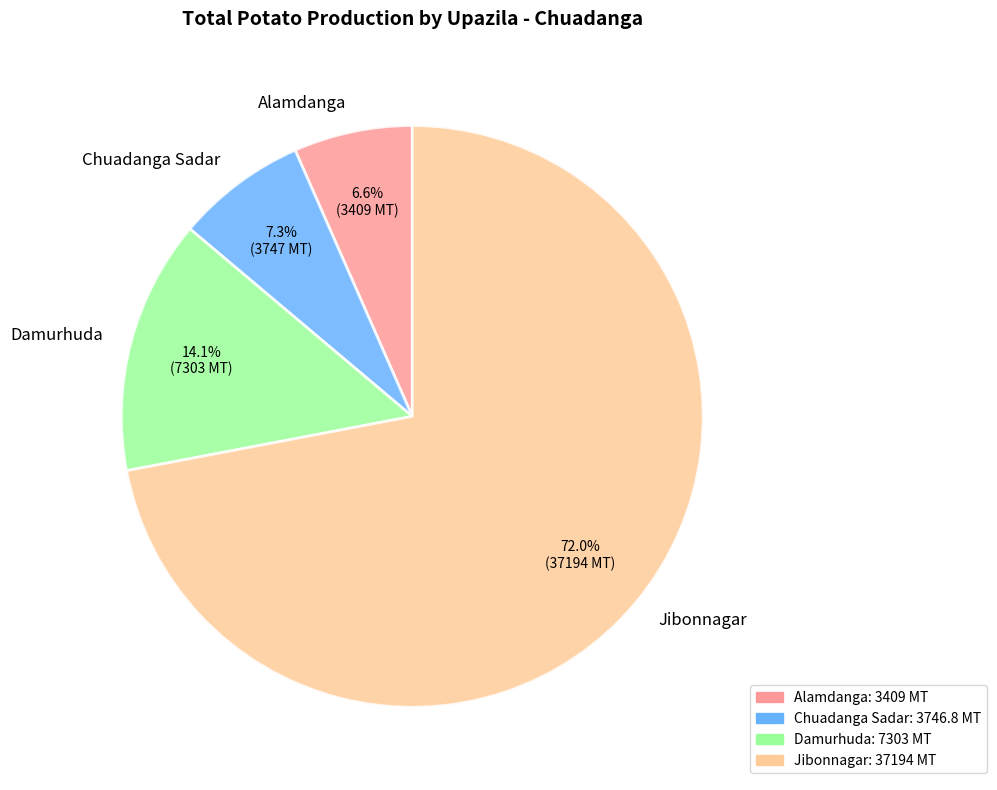

To the nearest percent, what portion does Jibonnagar represent?

72%